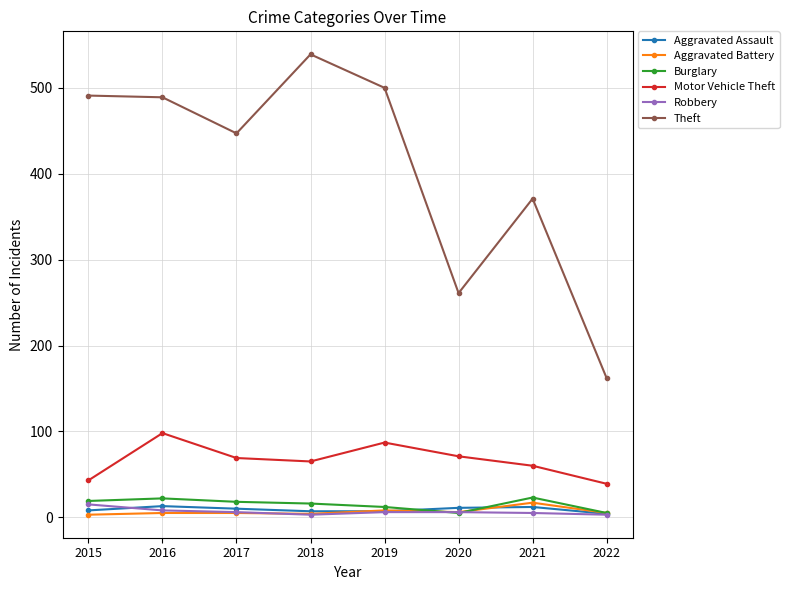

Count the number of categories in the chart.

8